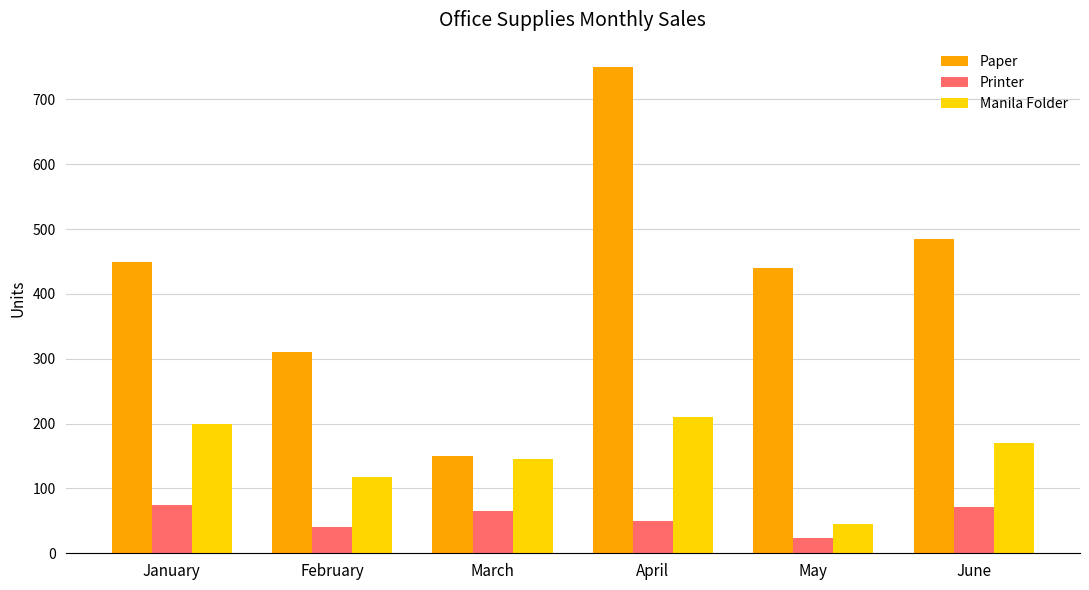

What is the maximum value for Manila Folder?

210